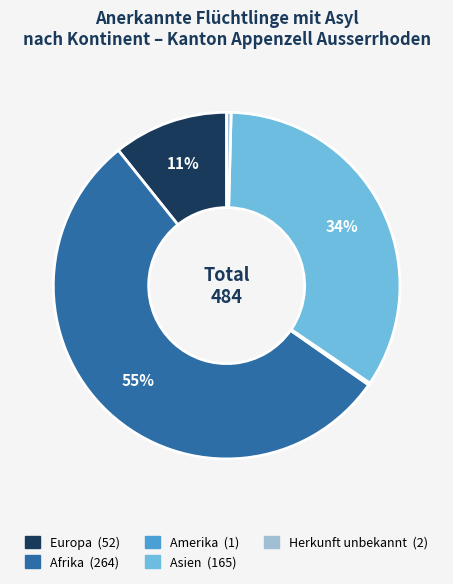

What is the largest slice in the pie chart?

Afrika